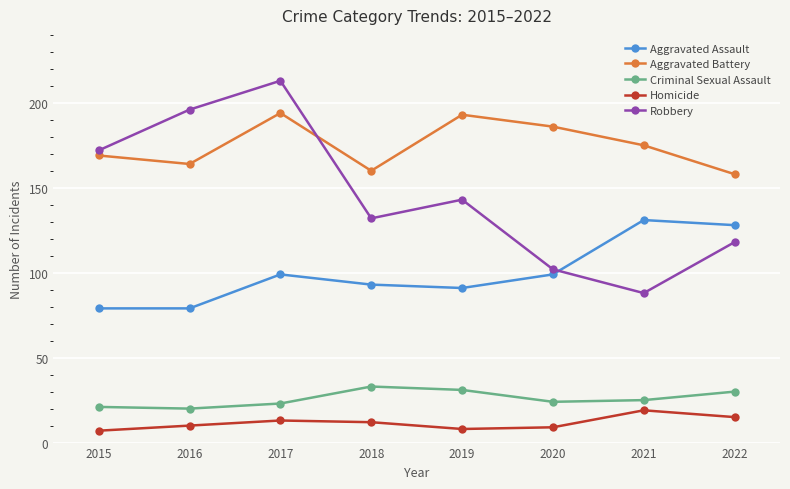

What is the spread (max minus min) of values at 2021?

156